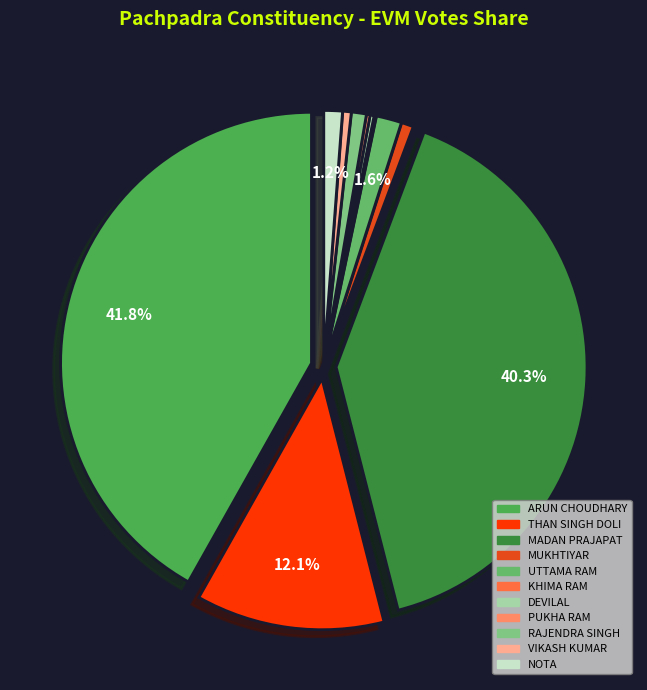

What is the largest slice in the pie chart?

ARUN CHOUDHARY